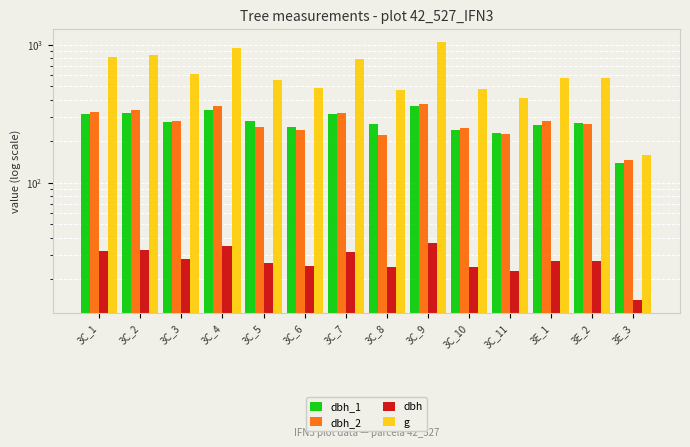

How many bars are there in total?

56